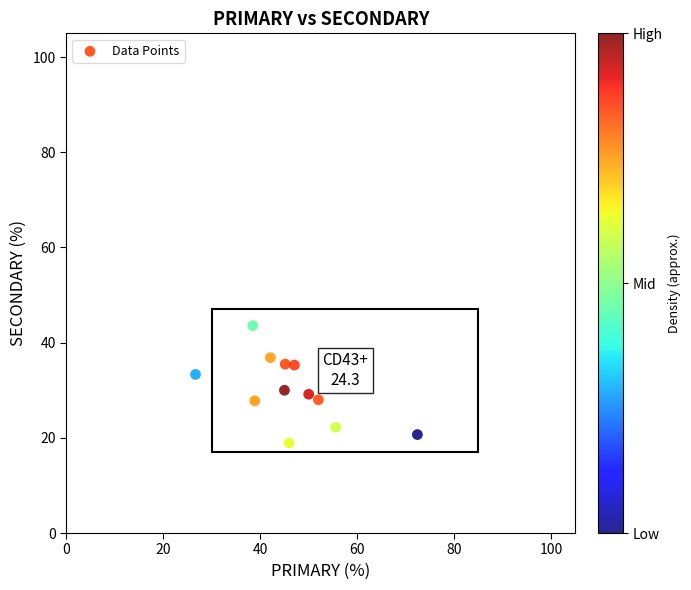

What is the range of X values (max minus min)?

45.7